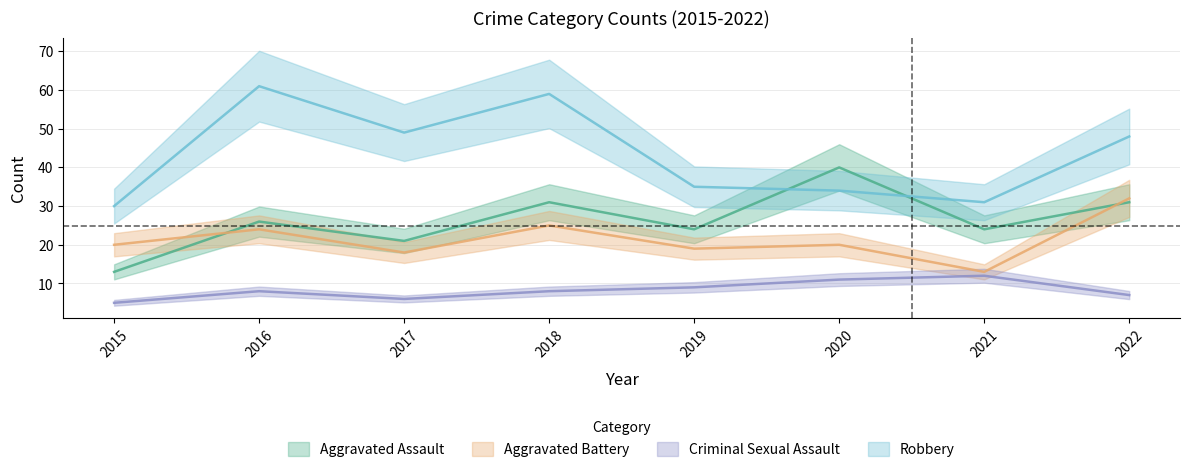

What are all the series names shown in the legend?

Aggravated Assault, Aggravated Battery, Criminal Sexual Assault, Robbery